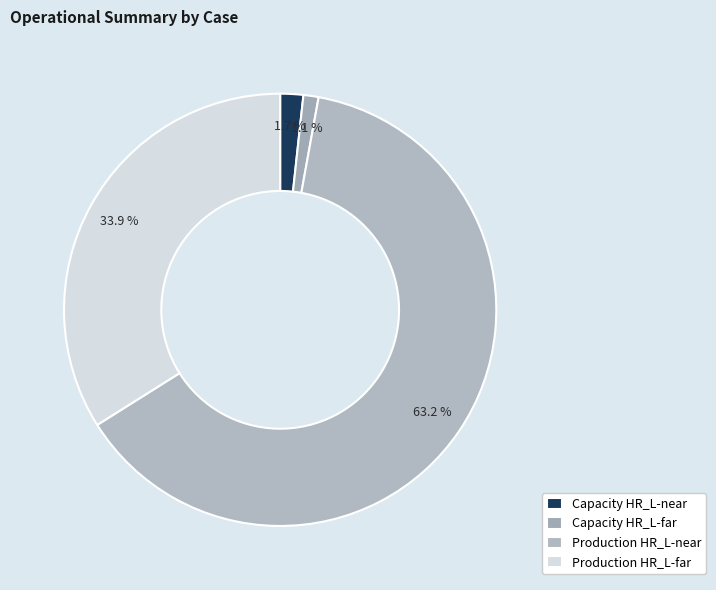

Do Capacity HR_L-far and Capacity HR_L-near together represent more than half of the pie?

No